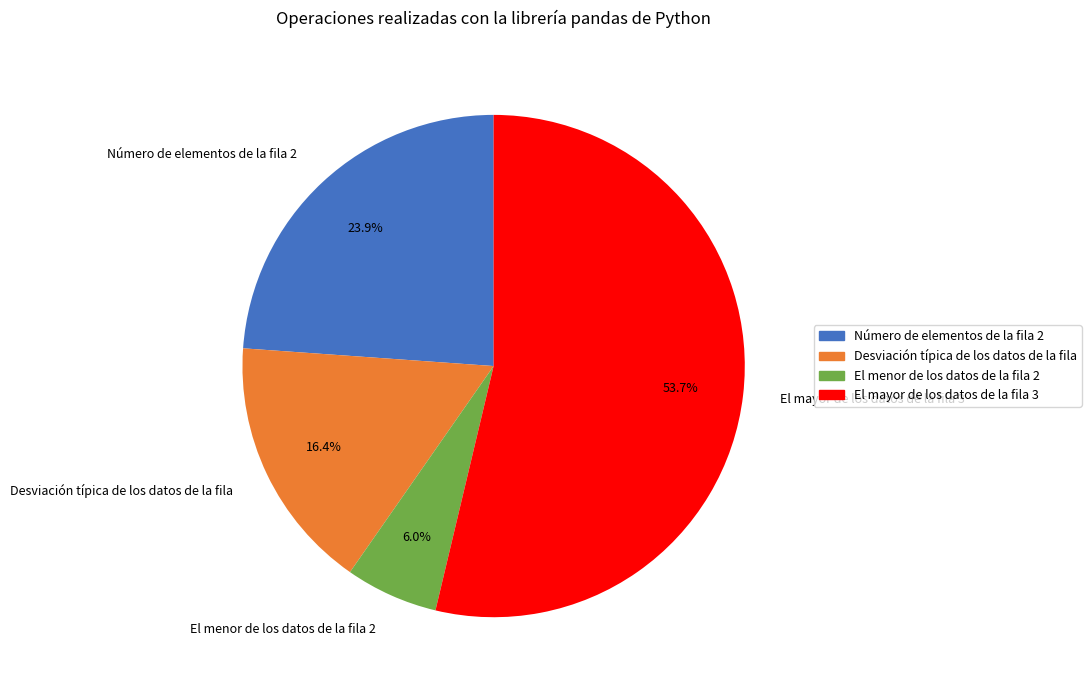

Does El mayor de los datos de la fila 3 represent more than half of the total?

Yes